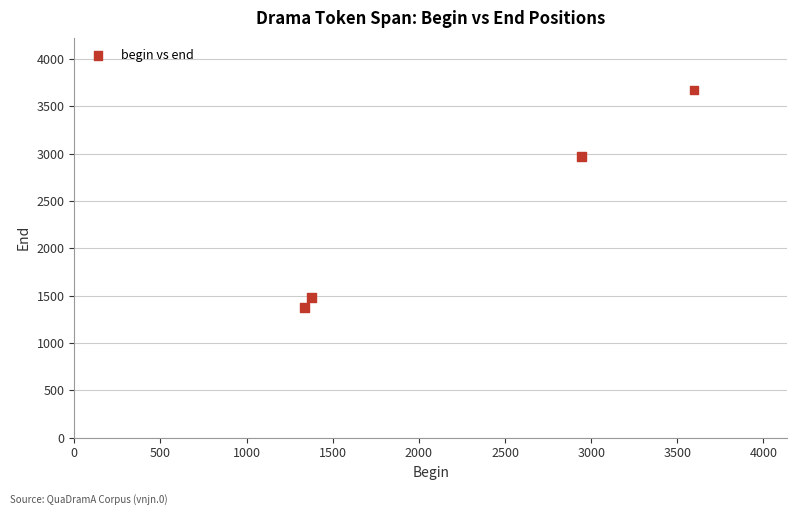

What Y value in the scatter plot is closest to 2523?

2970